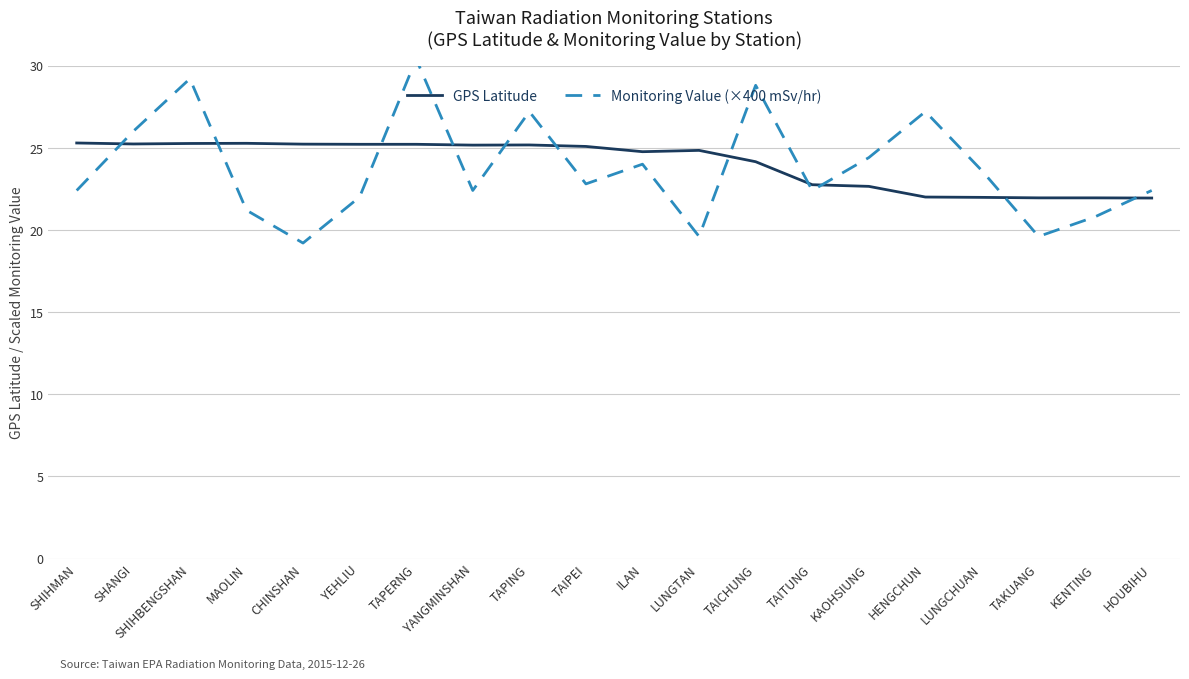

Reading right to left, extract all data points from this chart.

GPS Latitude: HOUBIHU=21.9	KENTING=21.9	TAKUANG=21.9	LUNGCHUAN=22.0	HENGCHUN=22.0	KAOHSIUNG=22.6	TAITUNG=22.8	TAICHUNG=24.1	LUNGTAN=24.8	ILAN=24.8	TAIPEI=25.1	TAPING=25.2	YANGMINSHAN=25.2	TAPERNG=25.2	YEHLIU=25.2	CHINSHAN=25.2	MAOLIN=25.3	SHIHBENGSHAN=25.3	SHANGI=25.2	SHIHMAN=25.3
Monitoring Value (×400 mSv/hr): HOUBIHU=22.4	KENTING=20.8	TAKUANG=19.6	LUNGCHUAN=23.6	HENGCHUN=27.2	KAOHSIUNG=24.4	TAITUNG=22.4	TAICHUNG=28.8	LUNGTAN=19.6	ILAN=24.0	TAIPEI=22.8	TAPING=27.2	YANGMINSHAN=22.4	TAPERNG=30.4	YEHLIU=22.0	CHINSHAN=19.2	MAOLIN=21.2	SHIHBENGSHAN=29.2	SHANGI=26.0	SHIHMAN=22.4